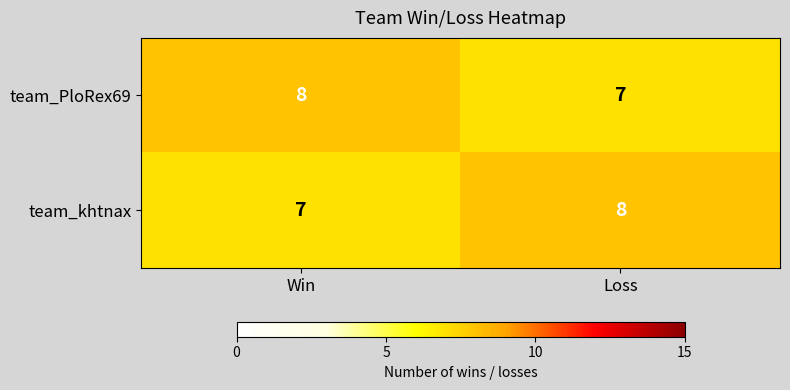

Rank the series at Win from lowest to highest value.

team_khtnax, team_PloRex69